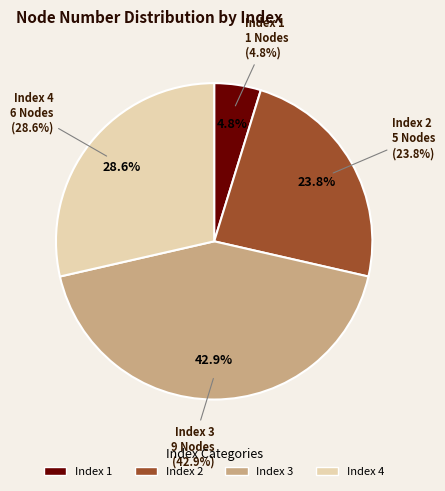

How much of the chart is everything except 4?

71.4%